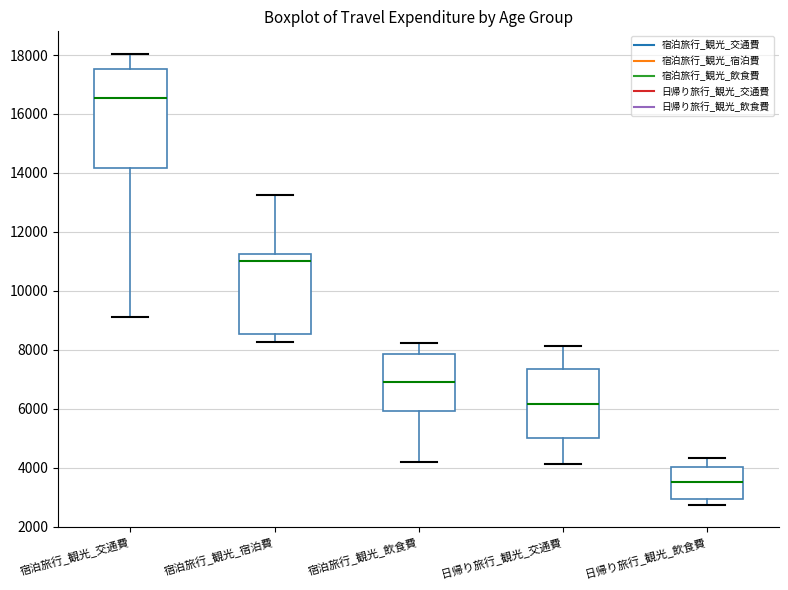

Reading left to right, transcribe this box plot: for each box, give where its median line is, the range the box spans, and where its two whiskers end, as read against the y-axis. The values are not printed on the chart, so give them approximately, as read against the axis.

宿泊旅行_観光_交通費: median 16600, box 14200 to 17600, whiskers 9200 to 18000
宿泊旅行_観光_宿泊費: median 11000, box 8600 to 11200, whiskers 8200 to 13200
宿泊旅行_観光_飲食費: median 7000, box 6000 to 7800, whiskers 4200 to 8200
日帰り旅行_観光_交通費: median 6200, box 5000 to 7400, whiskers 4200 to 8200
日帰り旅行_観光_飲食費: median 3600, box 3000 to 4000, whiskers 2800 to 4400